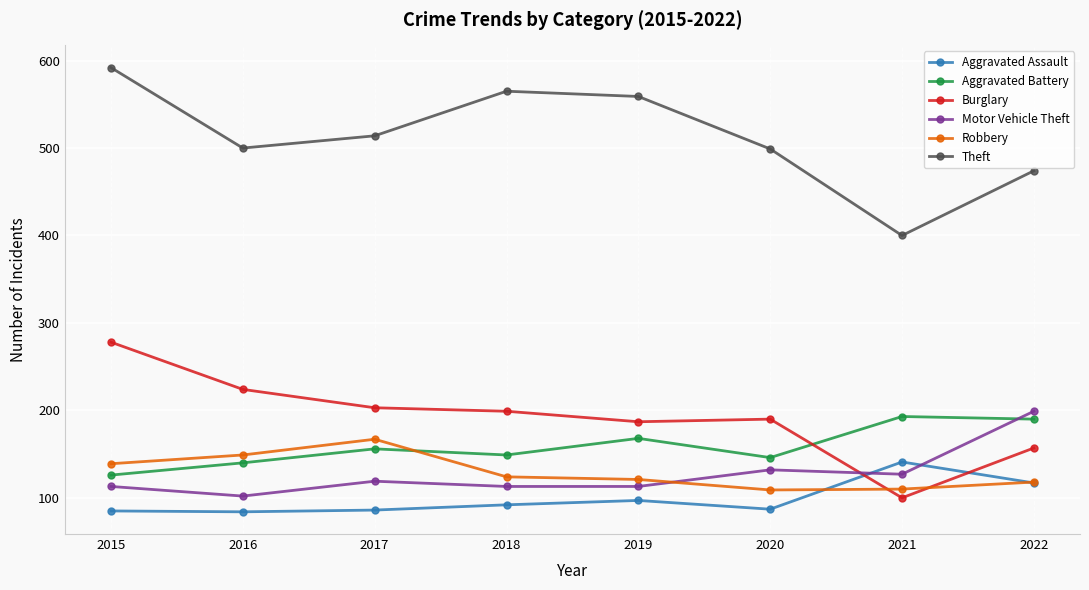

True or false: Burglary and Theft cross at least once.

False